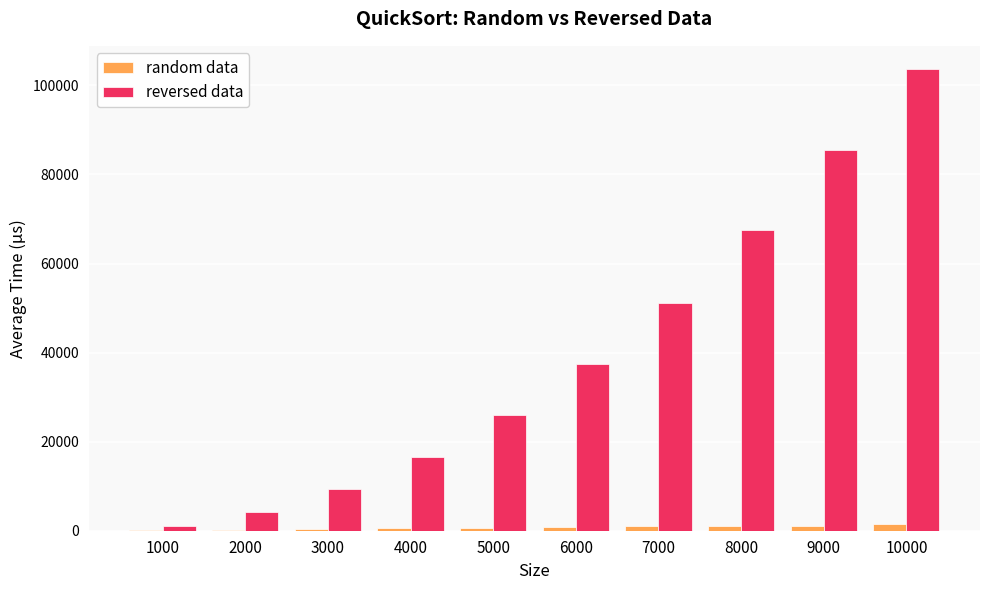

Between 1000 and 4000, which series saw the biggest shift?

reversed data